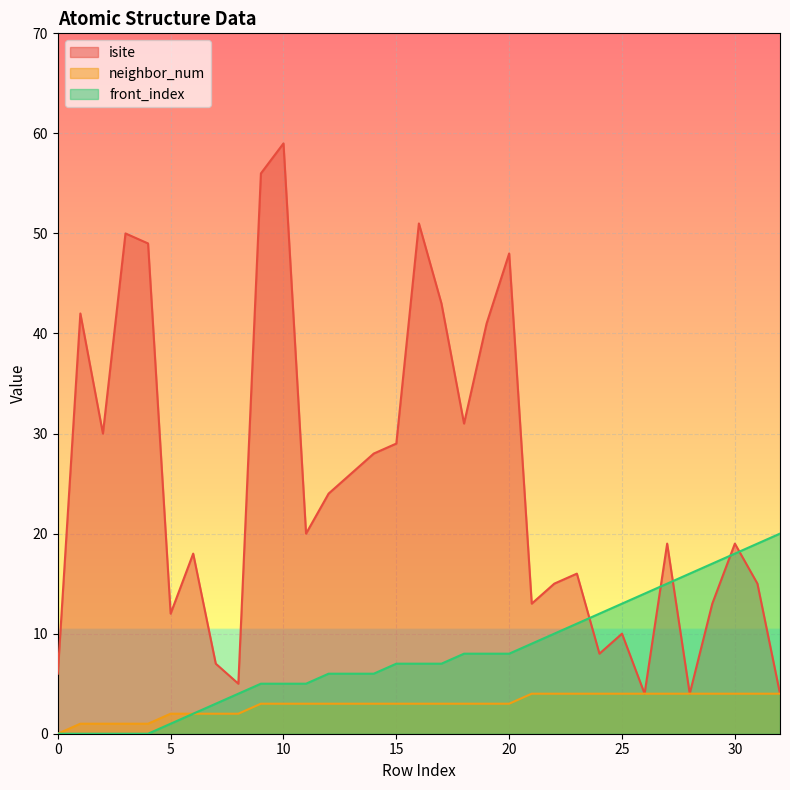

Is it true that isite equals 29 at 15?

True